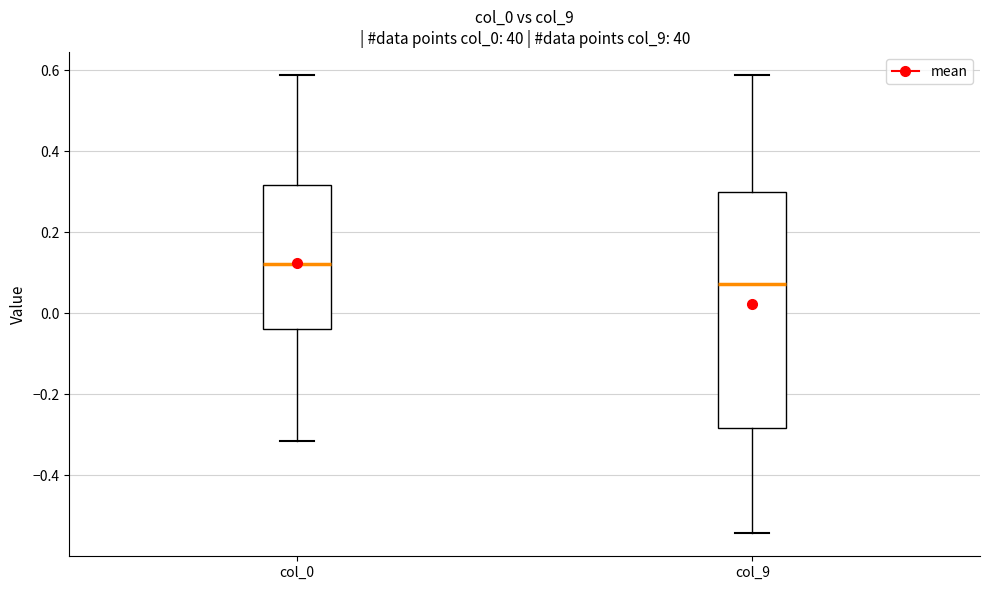

Which box's median line is the highest?

col_0